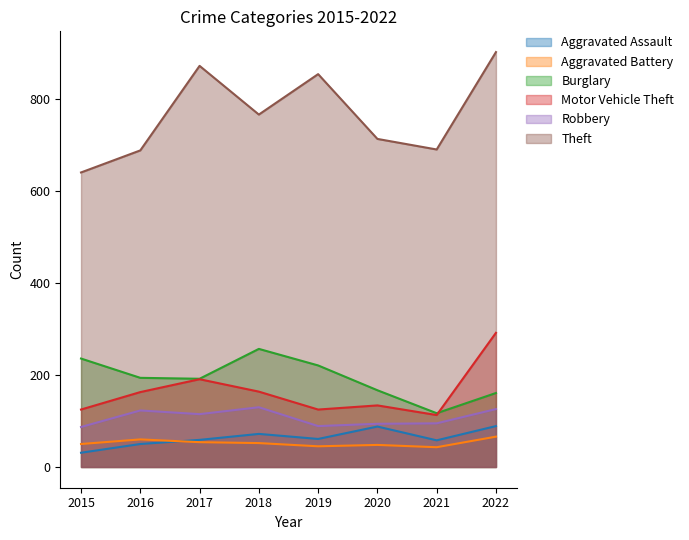

What is the difference between the second highest and minimum values in the Aggravated Assault series?

57